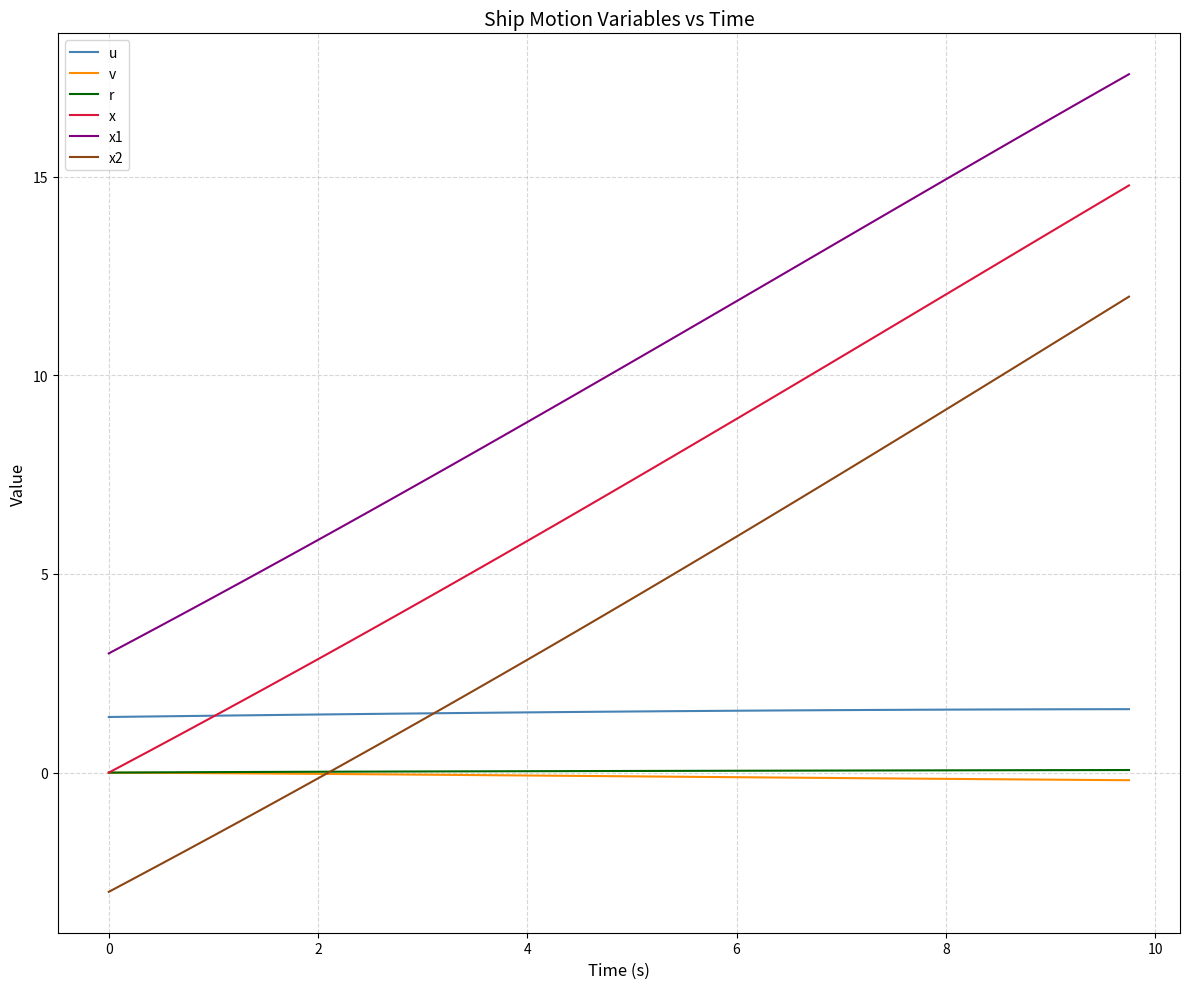

What is the greatest value displayed?

17.6